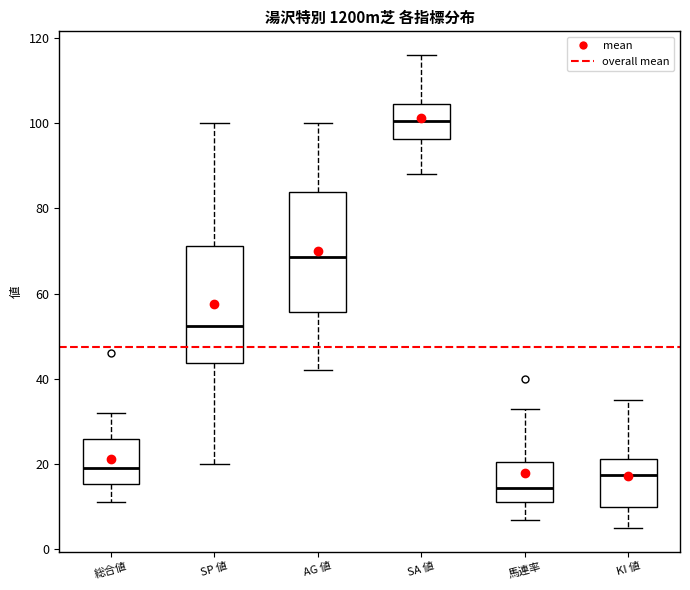

Reading left to right, read every box against the y-axis: the position of its median line, the range the box covers, and the ends of its whiskers. The values are not printed on the chart, so give them approximately, as read against the axis.

総合値: median 20, box 16 to 26, whiskers 12 to 32
SP 値: median 52, box 44 to 72, whiskers 20 to 100
AG 値: median 68, box 56 to 84, whiskers 42 to 100
SA 値: median 100, box 96 to 104, whiskers 88 to 116
馬連率: median 14, box 12 to 20, whiskers 8 to 34
KI 値: median 18, box 10 to 22, whiskers 6 to 36